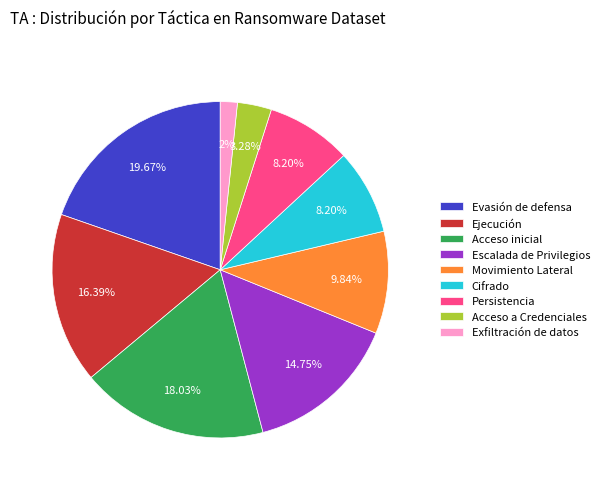

To the nearest percent, what is the difference between the Escalada de Privilegios and Cifrado slice percentages?

7%